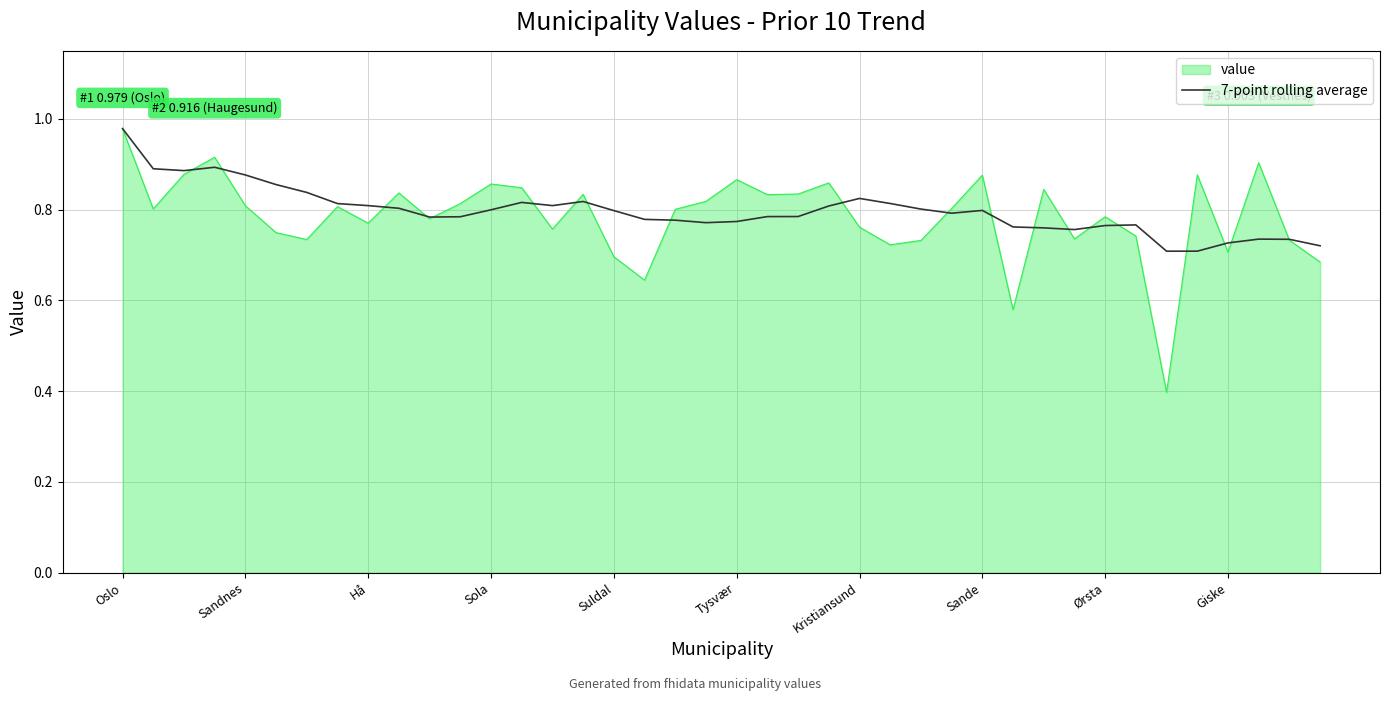

Does the chart have visible grid lines?

Yes